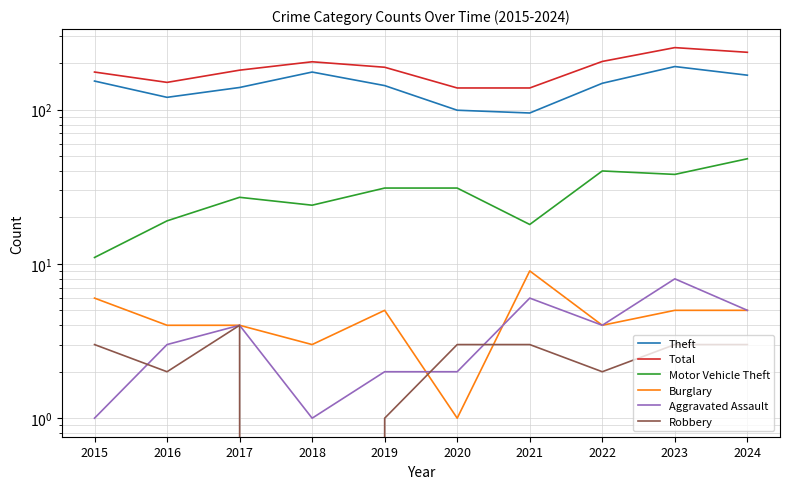

What is the total value across all series at 2020?

274